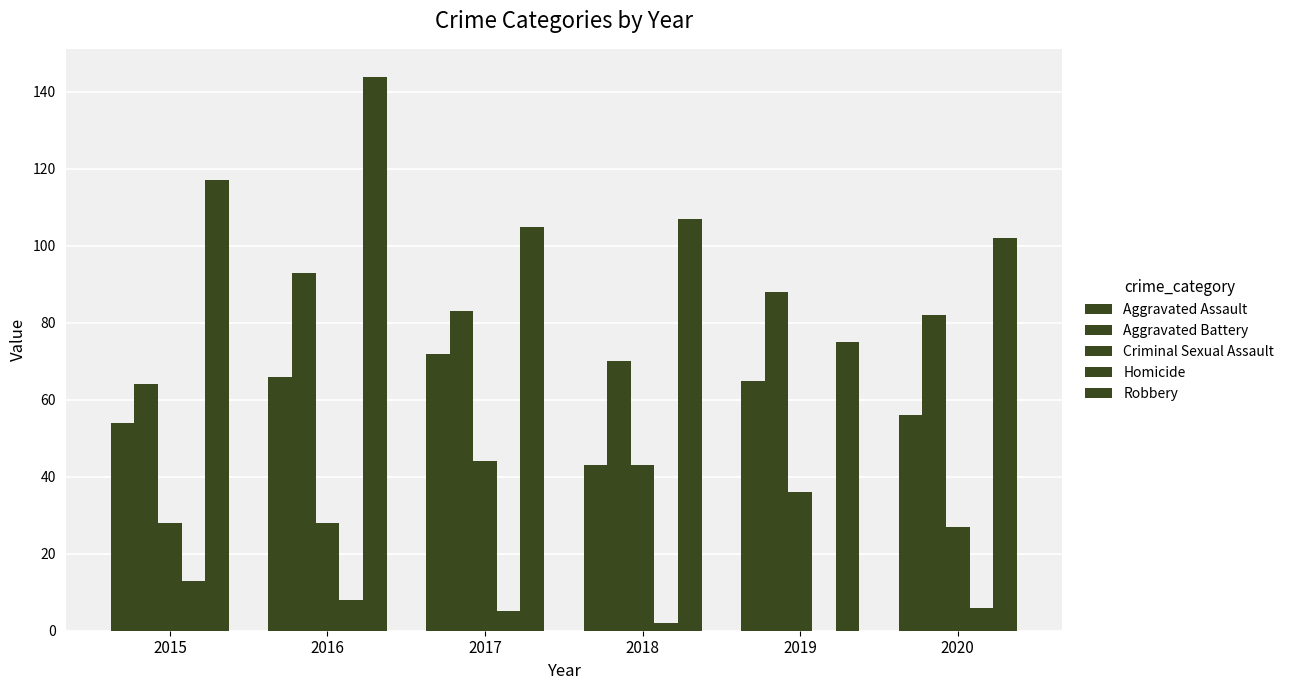

Where is Robbery nearest to the value 109?

2018